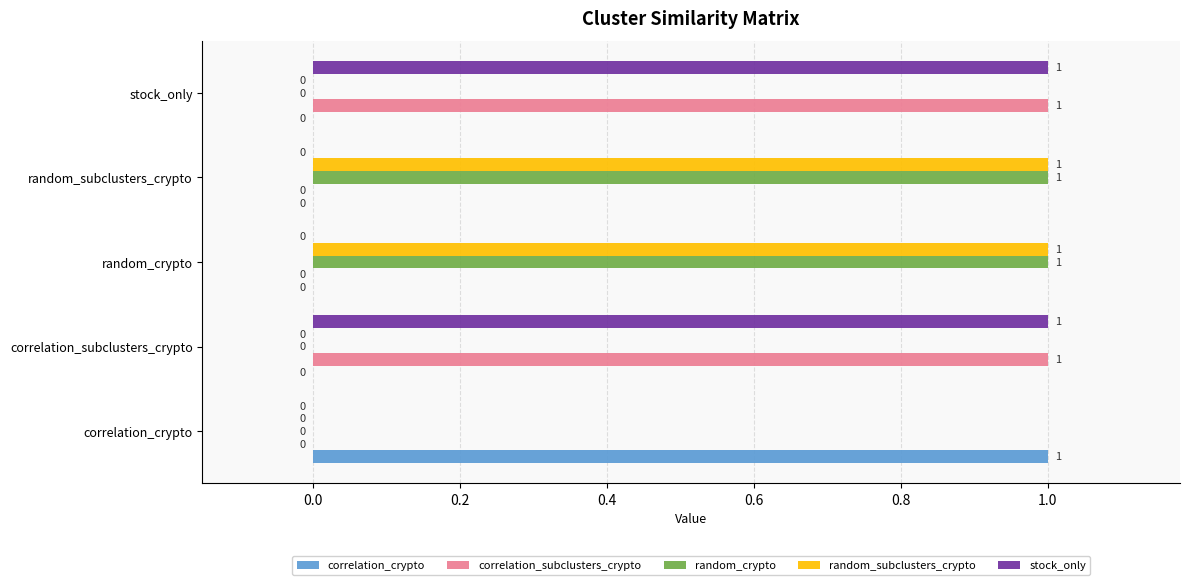

How many correlation_subclusters_crypto values are between 0 and 1?

5